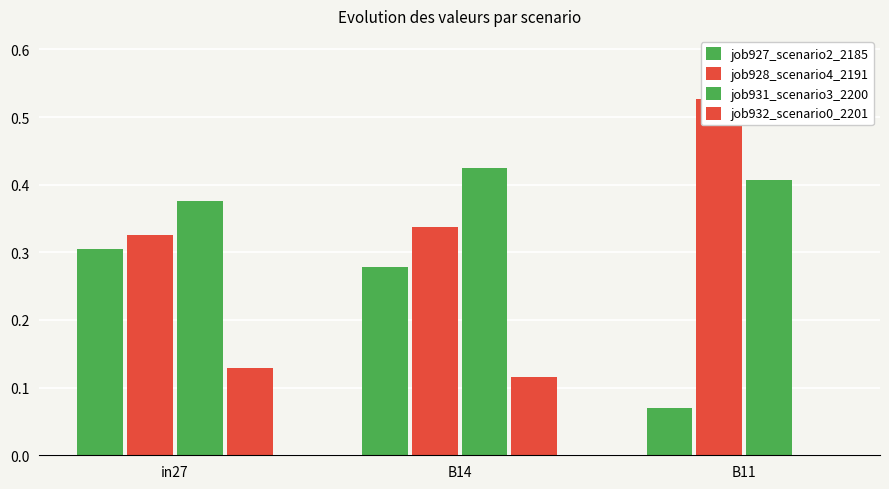

What position from the left is B11?

3